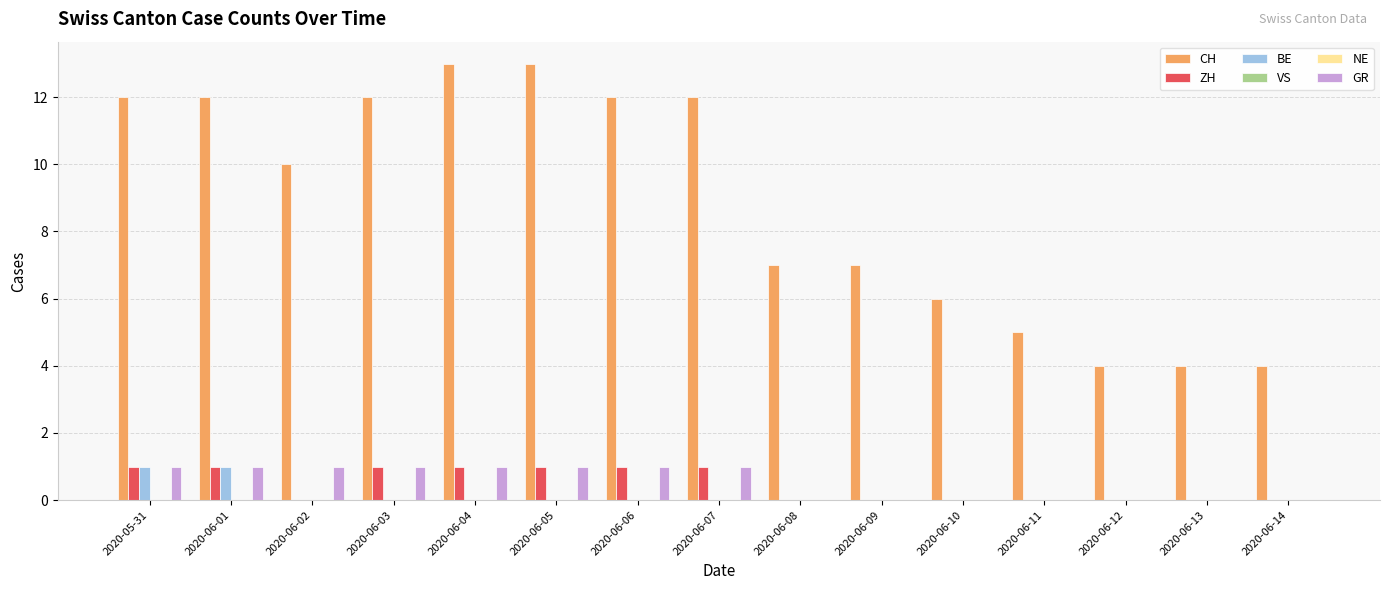

Which series changed the most between 2020-05-31 and 2020-06-14?

CH